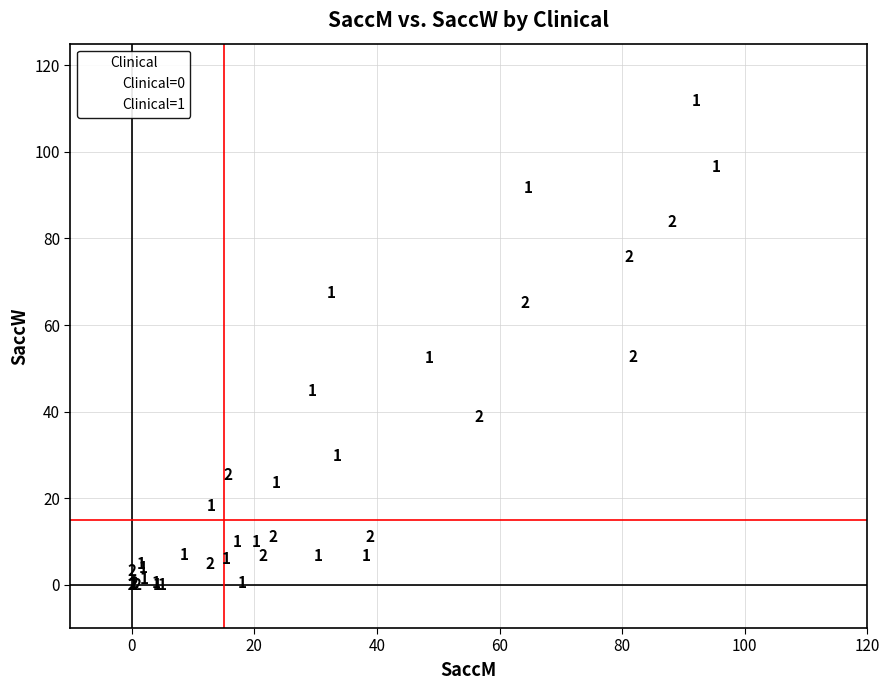

What are all the series names shown in the legend?

Clinical=0, Clinical=1